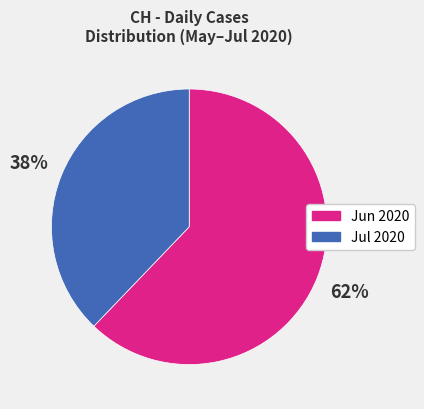

What is the ratio of the value at Jul 2020 to the value at Jun 2020?

0.6